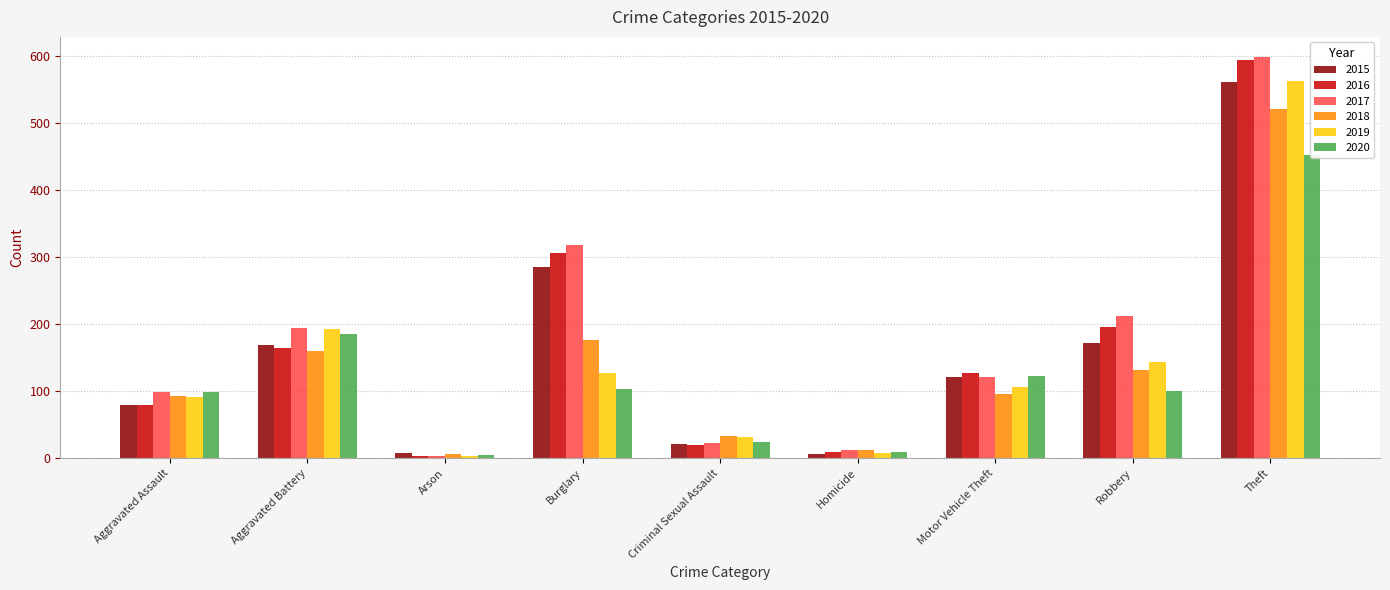

At which label does 2020 first exceed 101?

Aggravated Battery